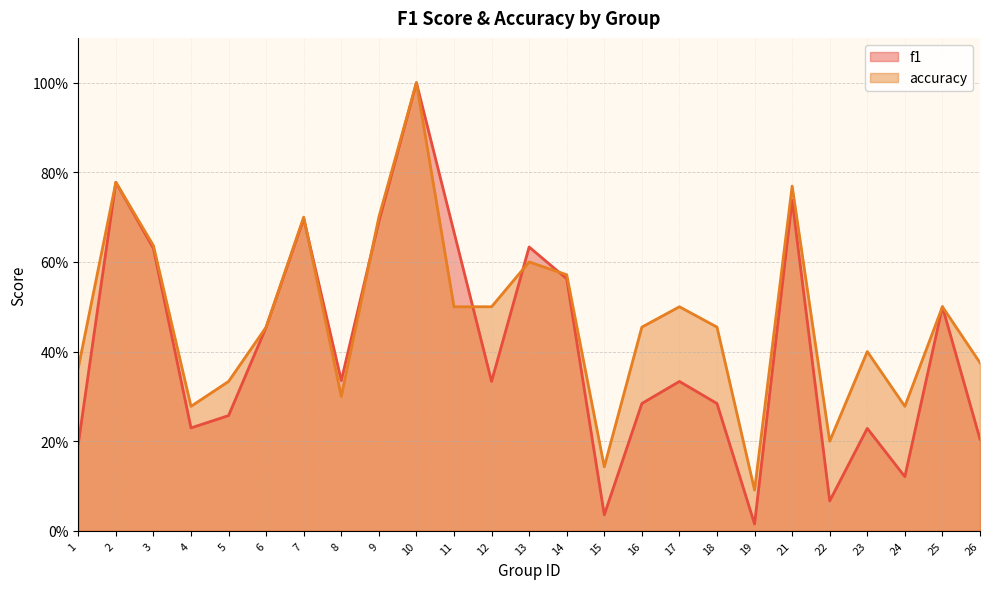

Is it true that f1 equals 0.1 at 1?

False